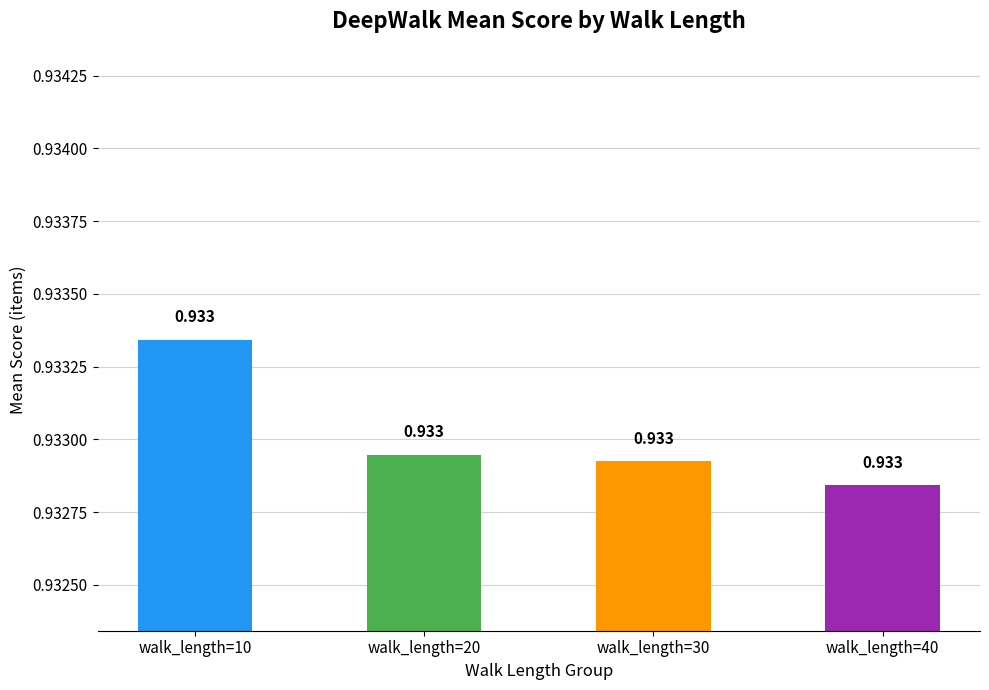

Rank the categories by value from highest to lowest.

walk_length=10, walk_length=20, walk_length=30, walk_length=40